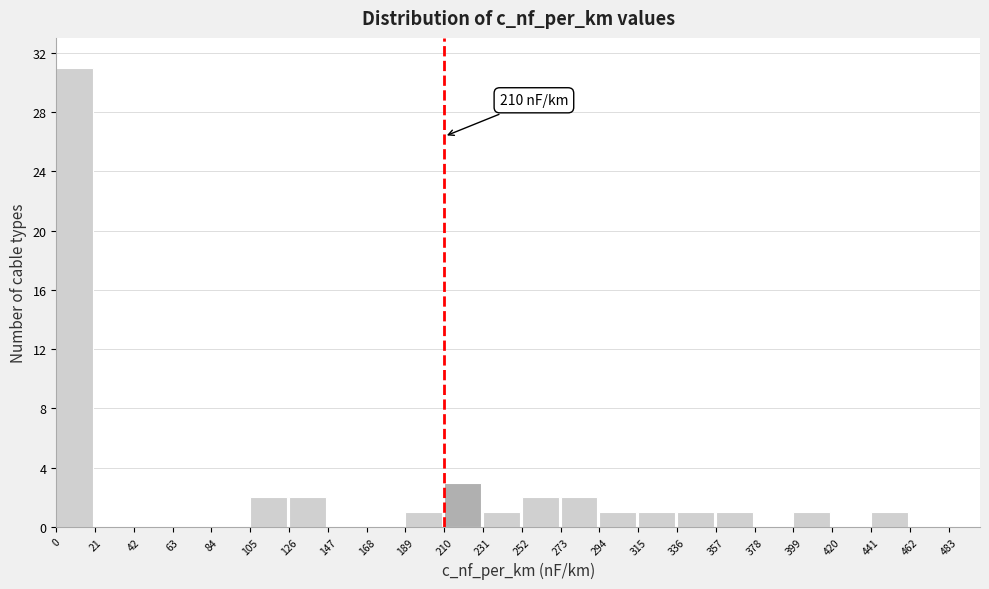

Over which range of the x-axis is the bar tallest?

0 to 21